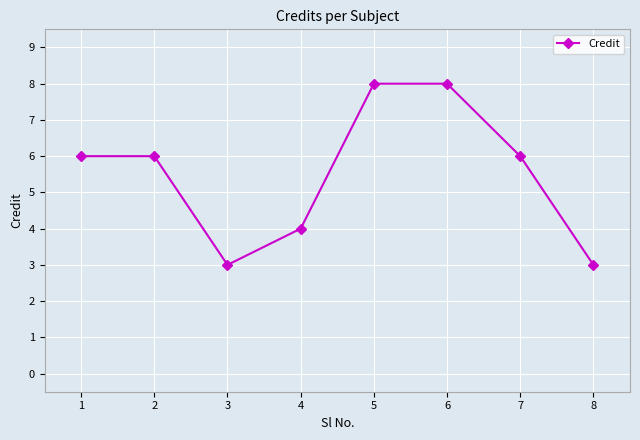

How many lines are shown in the chart?

1